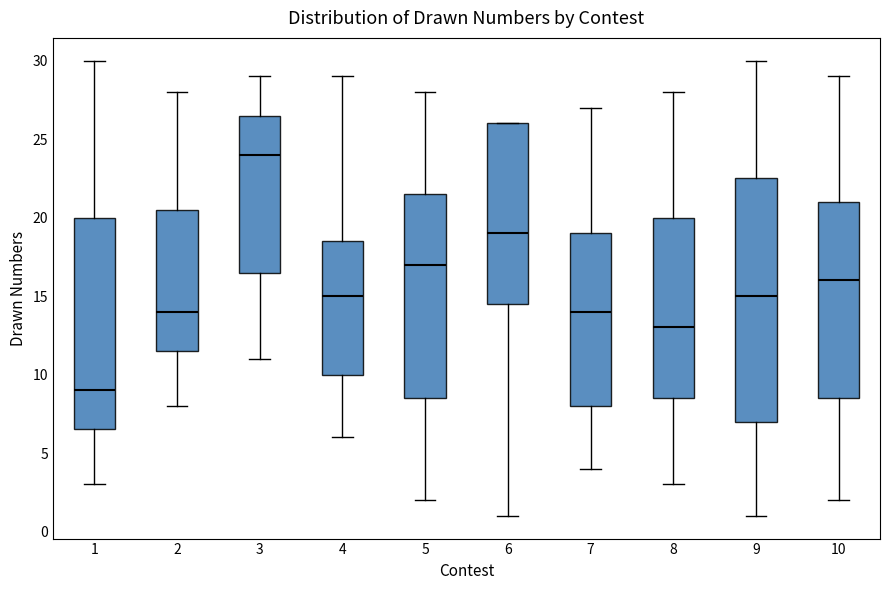

Reading left to right, read every box against the y-axis: the position of its median line, the range the box covers, and the ends of its whiskers. The values are not printed on the chart, so give them approximately, as read against the axis.

1: median 9.0, box 6.5 to 20.0, whiskers 3.0 to 30.0
2: median 14.0, box 11.5 to 20.5, whiskers 8.0 to 28.0
3: median 24.0, box 16.5 to 26.5, whiskers 11.0 to 29.0
4: median 15.0, box 10.0 to 18.5, whiskers 6.0 to 29.0
5: median 17.0, box 8.5 to 21.5, whiskers 2.0 to 28.0
6: median 19.0, box 14.5 to 26.0, whiskers 1.0 to 26.0
7: median 14.0, box 8.0 to 19.0, whiskers 4.0 to 27.0
8: median 13.0, box 8.5 to 20.0, whiskers 3.0 to 28.0
9: median 15.0, box 7.0 to 22.5, whiskers 1.0 to 30.0
10: median 16.0, box 8.5 to 21.0, whiskers 2.0 to 29.0